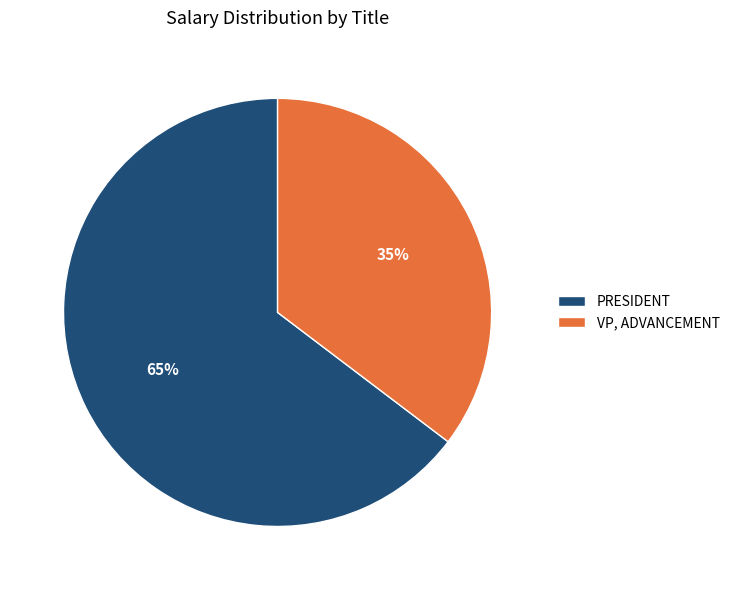

Do PRESIDENT and VP, ADVANCEMENT together represent more than half of the pie?

Yes